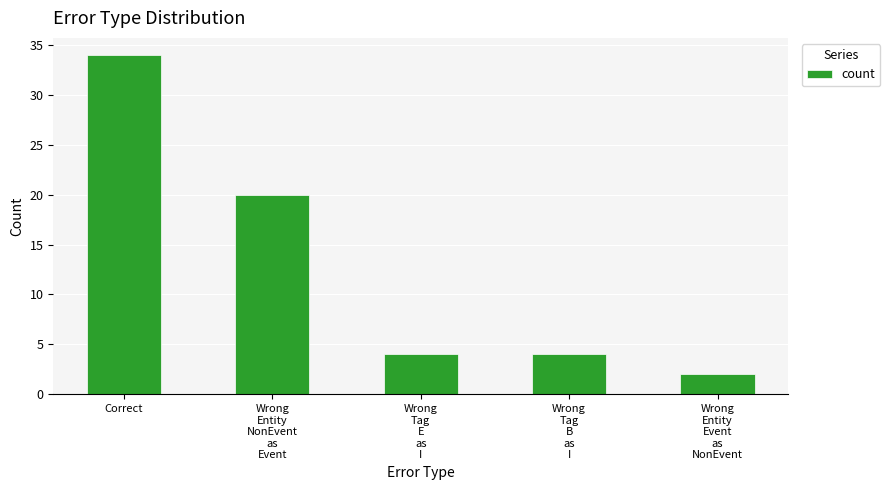

Is it true that the value at Correct is 49?

False